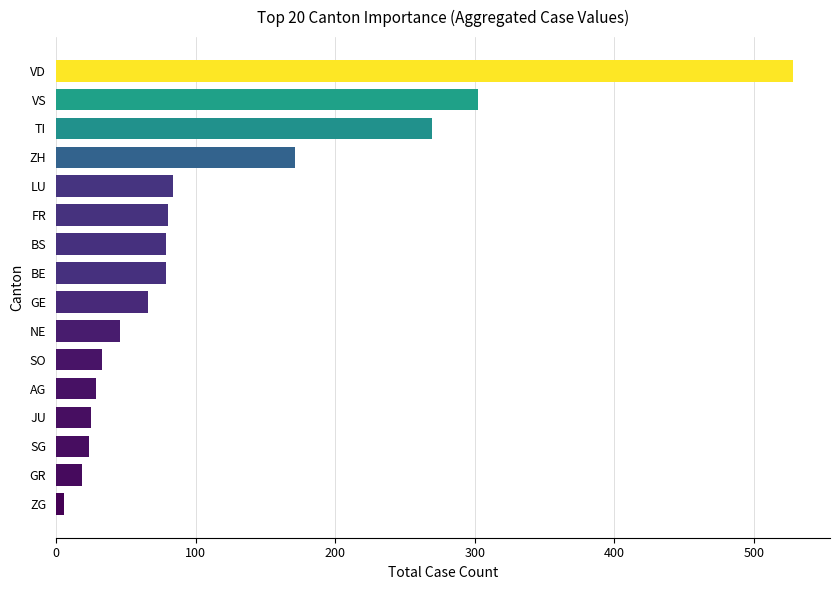

Which label corresponds to the largest value in the chart?

VD